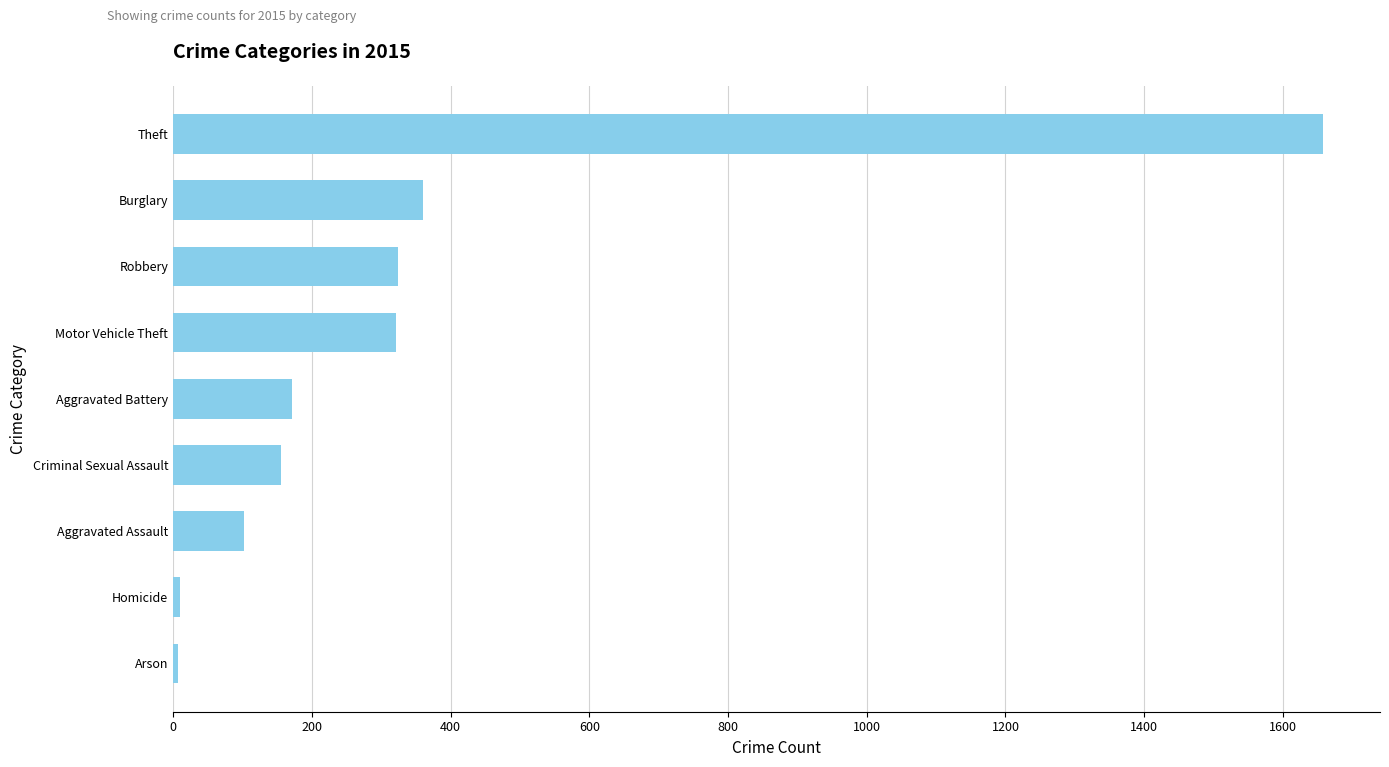

What is the average value?

346